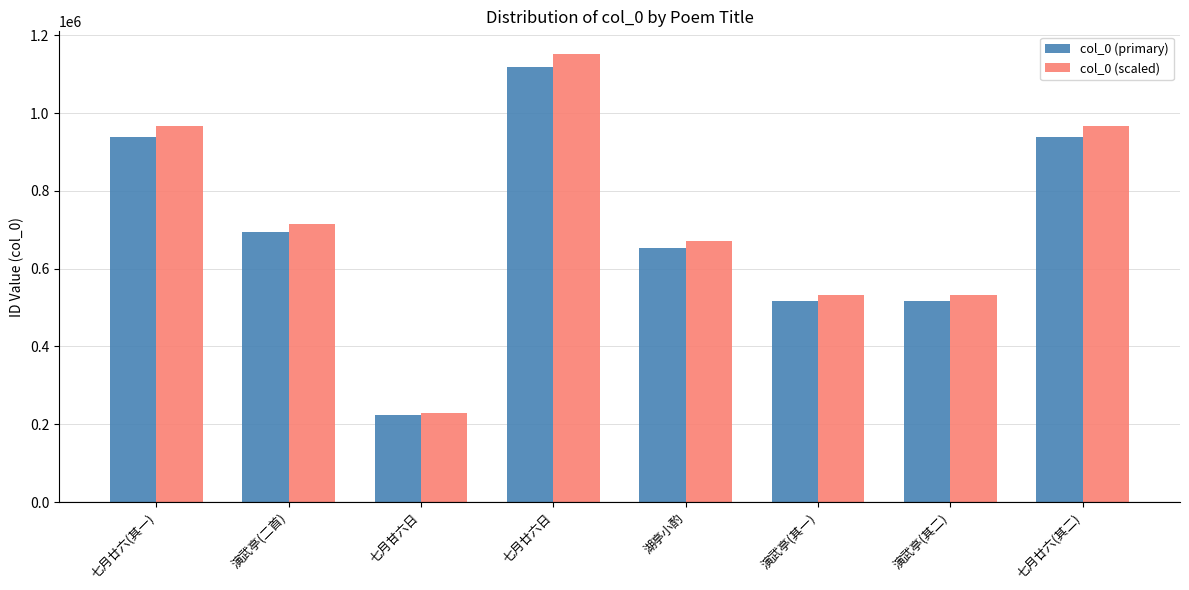

What is the difference between the second highest and minimum values in the col_0 (scaled) series?

737797.2